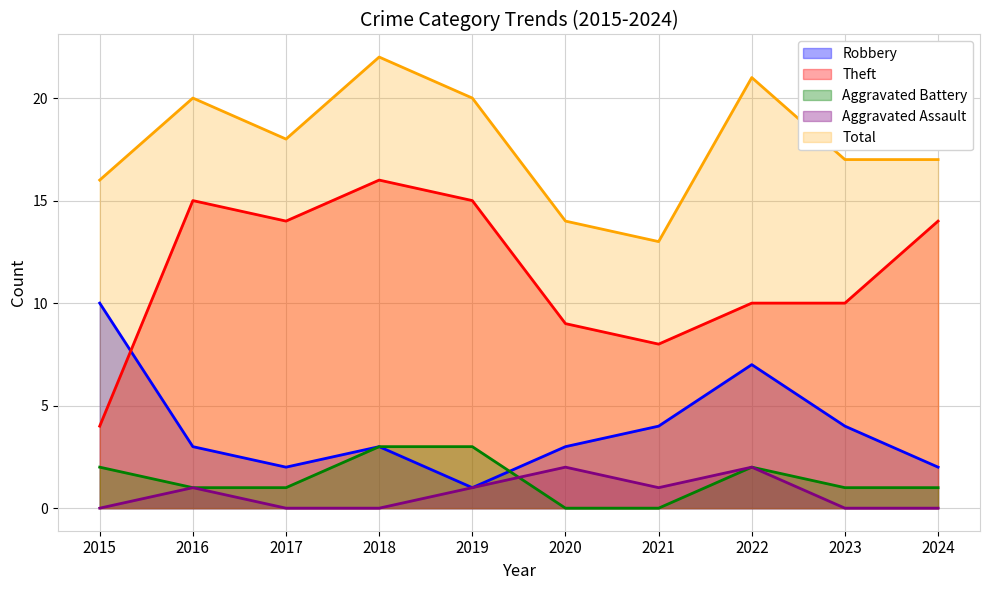

Reading right to left, extract all data points from this chart.

Robbery: 2	4	7	4	3	1	3	2	3	10
Theft: 14	10	10	8	9	15	16	14	15	4
Aggravated Battery: 1	1	2	0	0	3	3	1	1	2
Aggravated Assault: 0	0	2	1	2	1	0	0	1	0
Total: 17	17	21	13	14	20	22	18	20	16